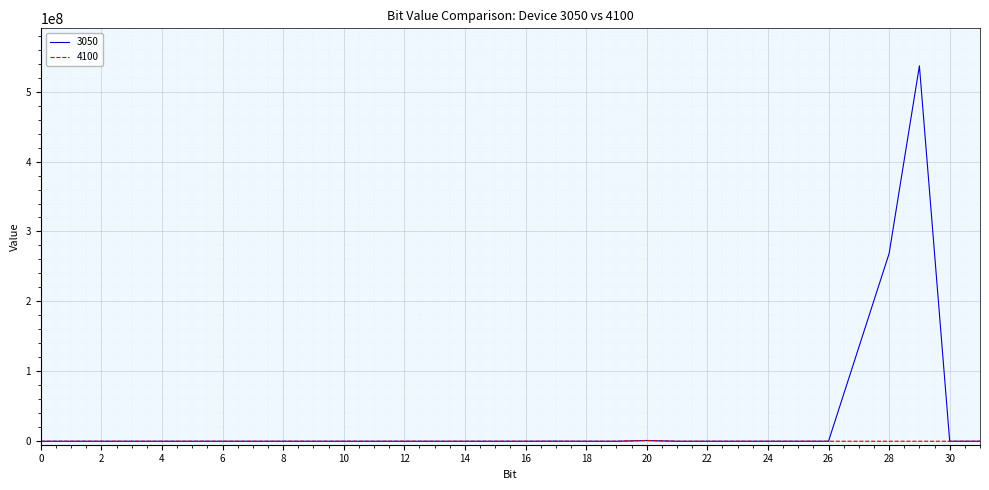

Which series has the largest total across all categories?

3050